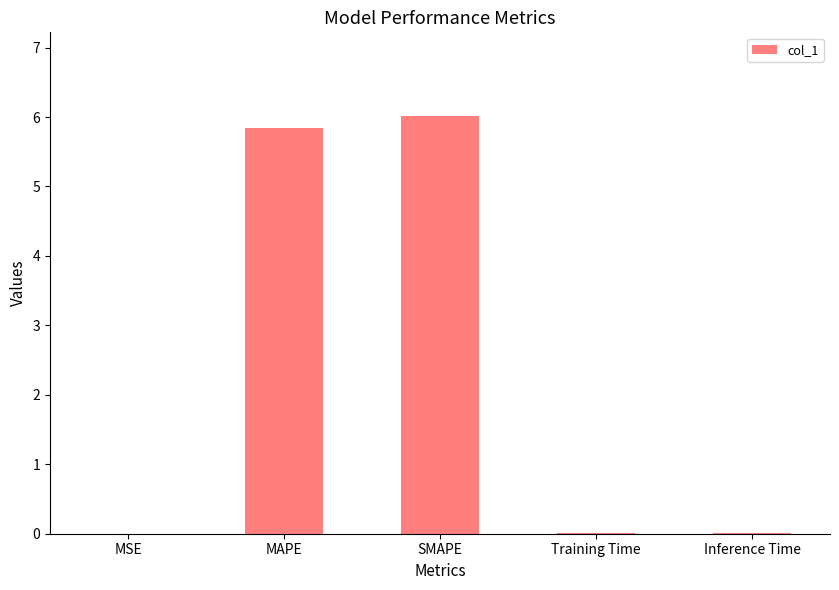

What is the maximum value shown in the chart?

6.0